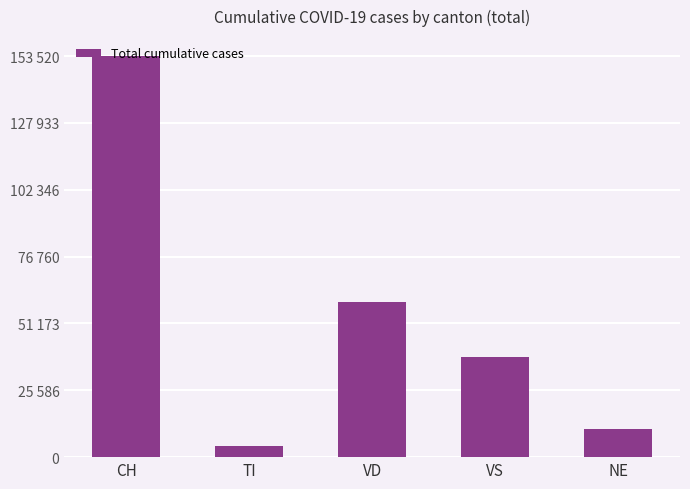

What is the label of the 4th bar from the right?

TI